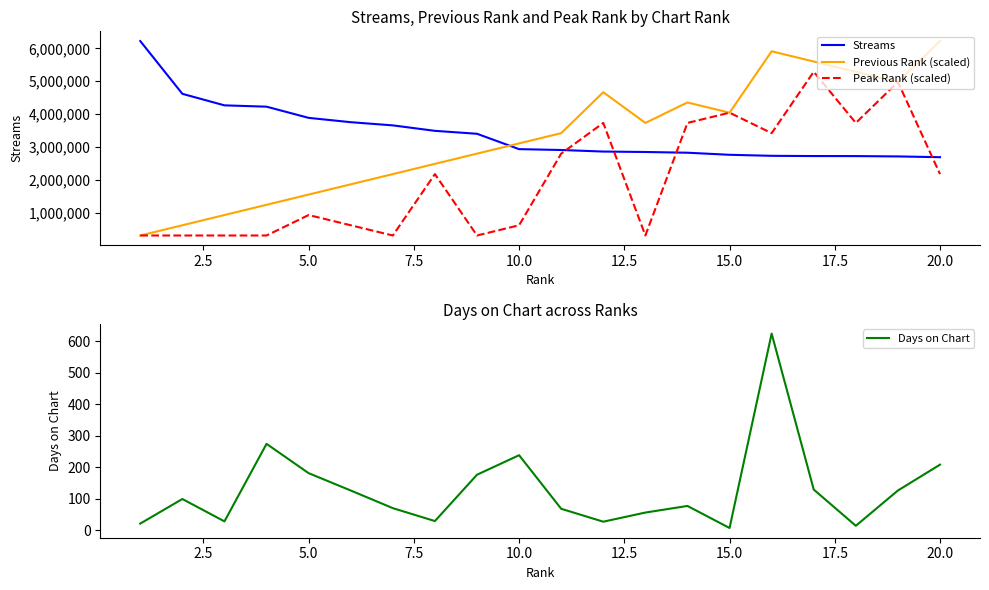

What is the highest value of the Peak Rank (scaled) series?

5287652.0